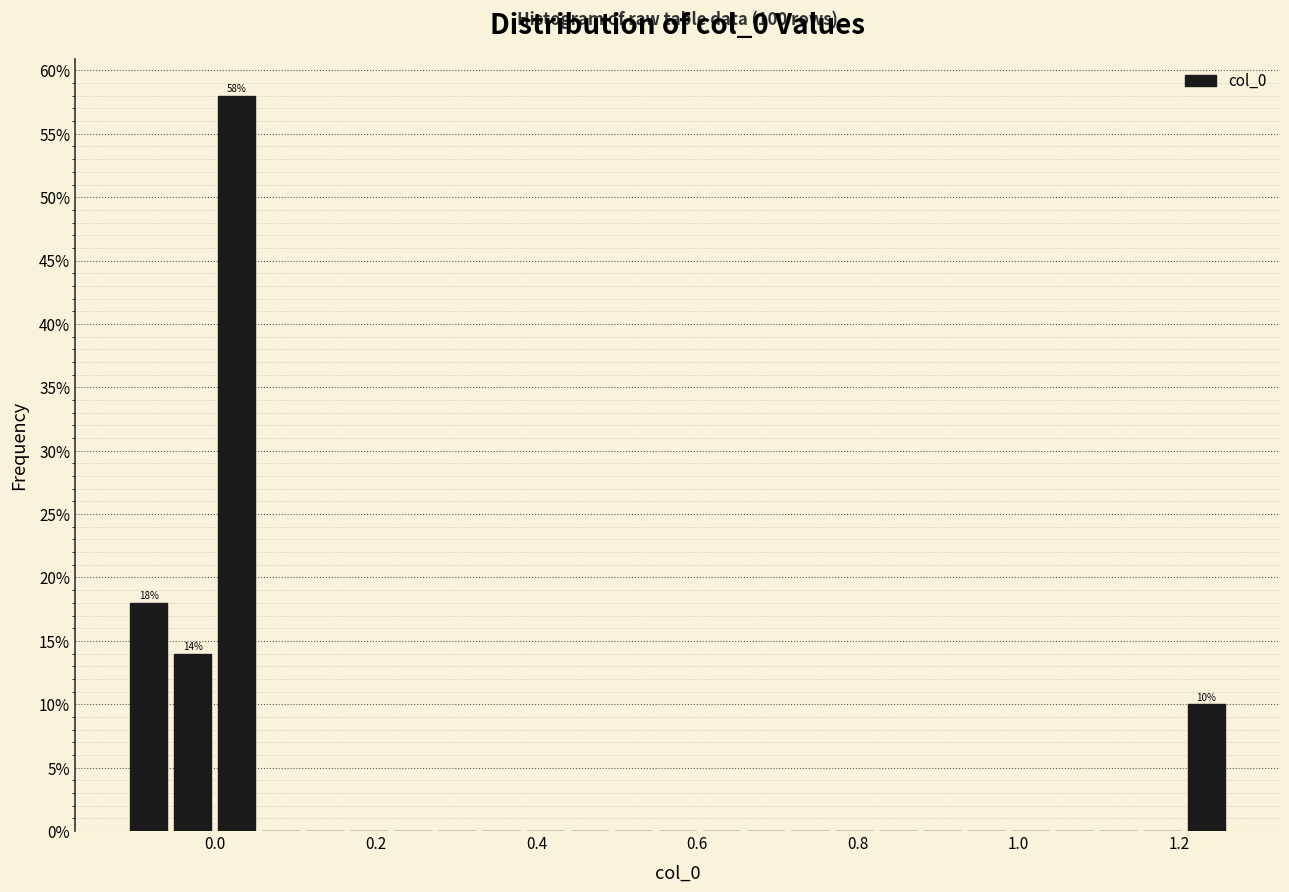

Read against the x-axis, roughly where is the centre of the tallest bar?

0.02